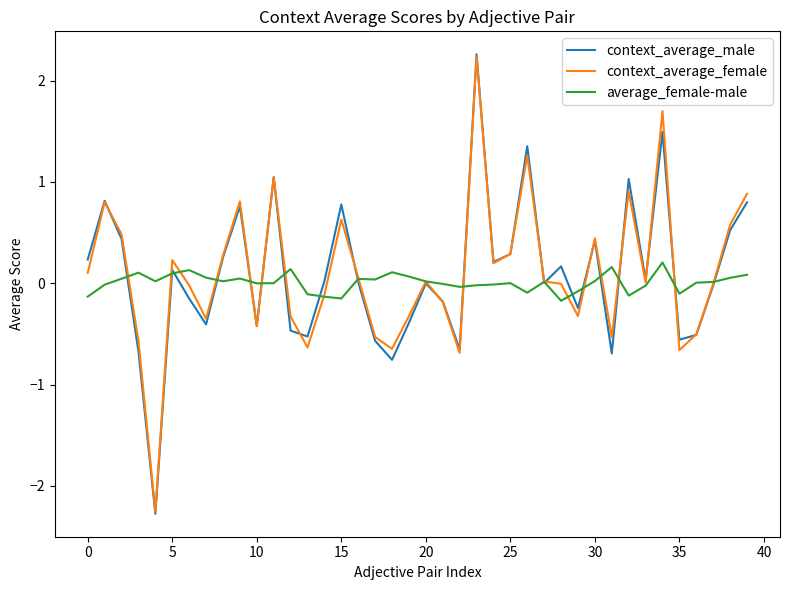

What is the difference between the maximum and second lowest values in the context_average_female series?

2.9